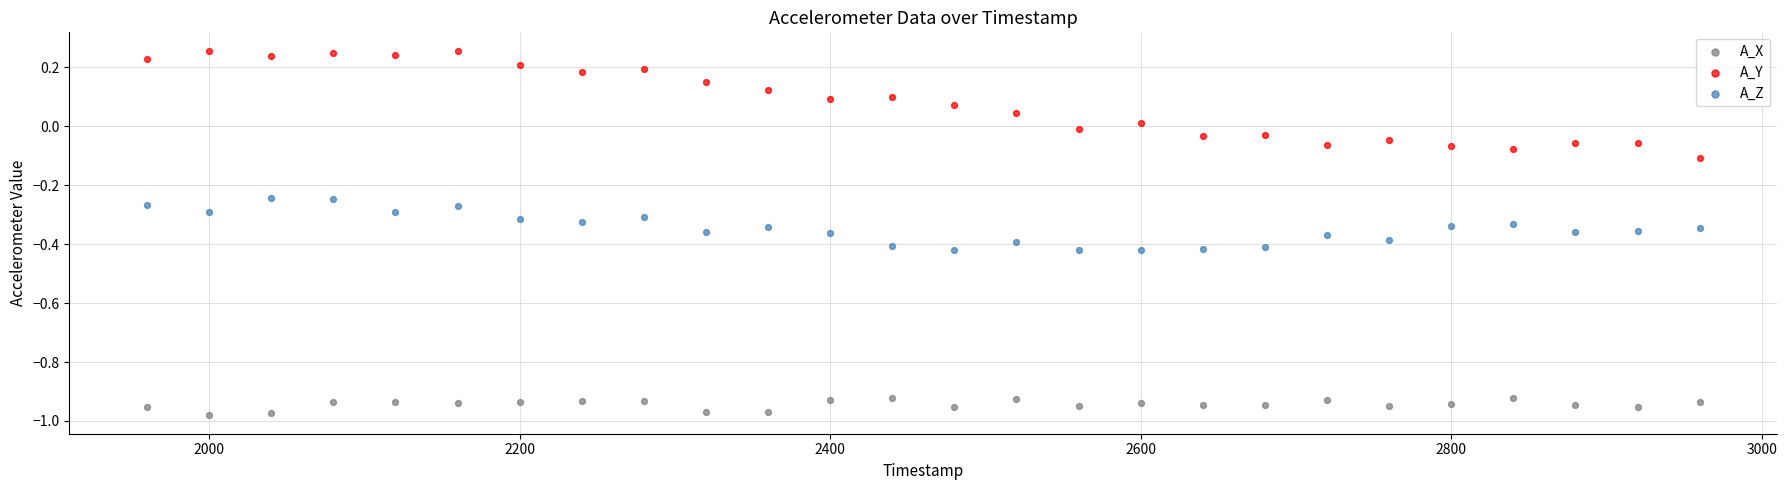

What are all the series names shown in the legend?

A_X, A_Y, A_Z